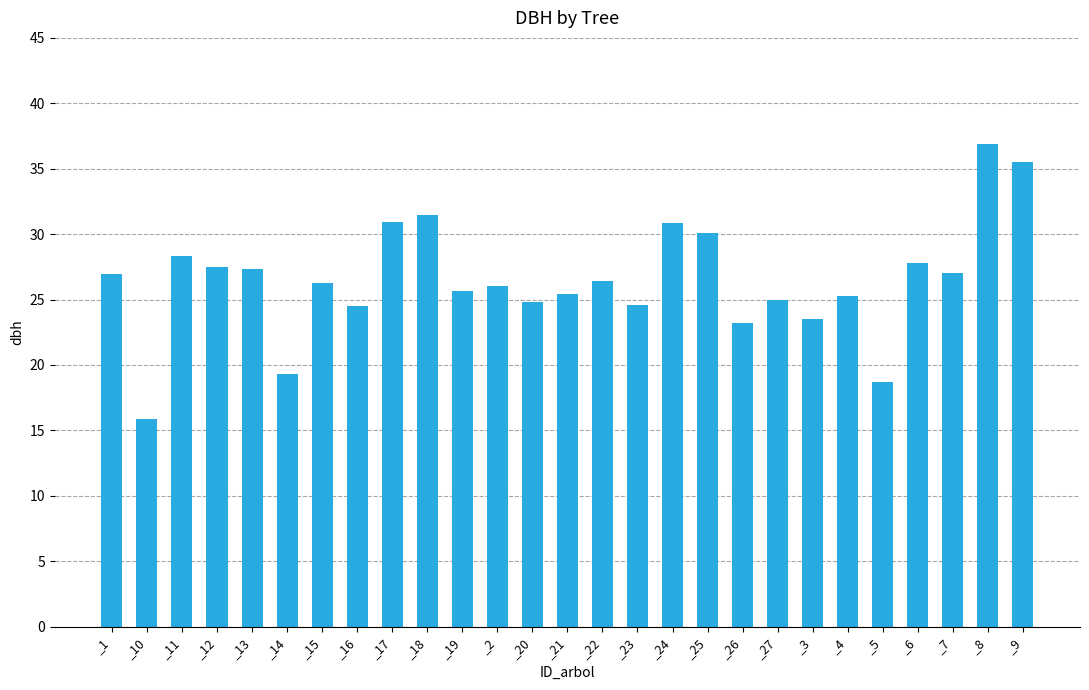

The value at _7 is 9.0. True or false?

False